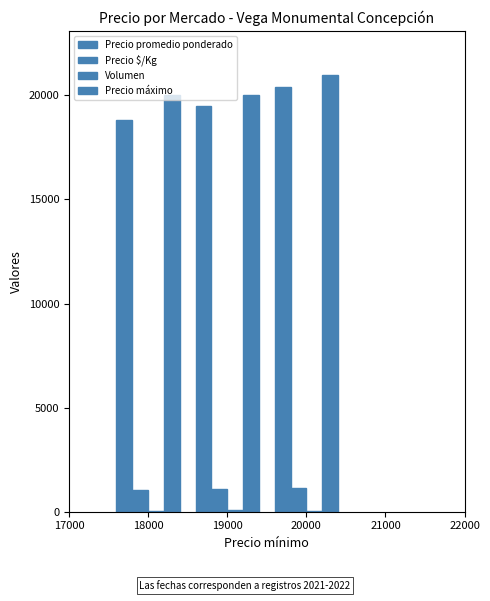

Which series has the largest total across all categories?

Precio máximo